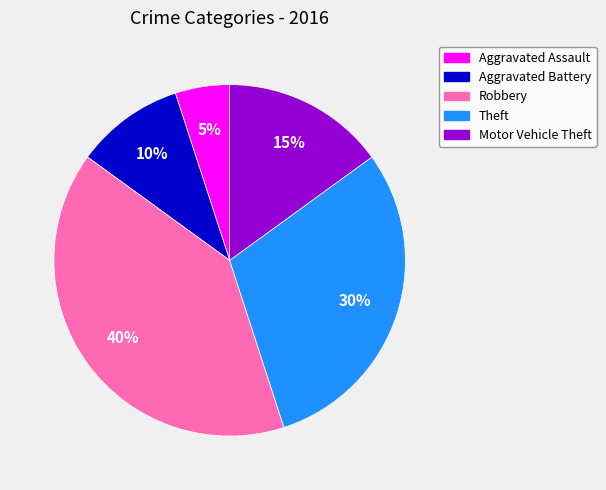

What is the smallest slice in the pie chart?

Aggravated Assault